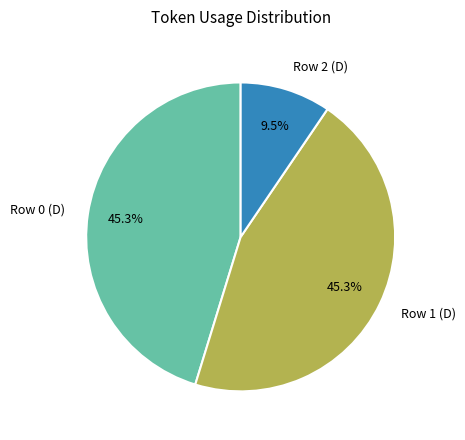

To the nearest percent, what is the difference between the largest and smallest slice percentages?

36%